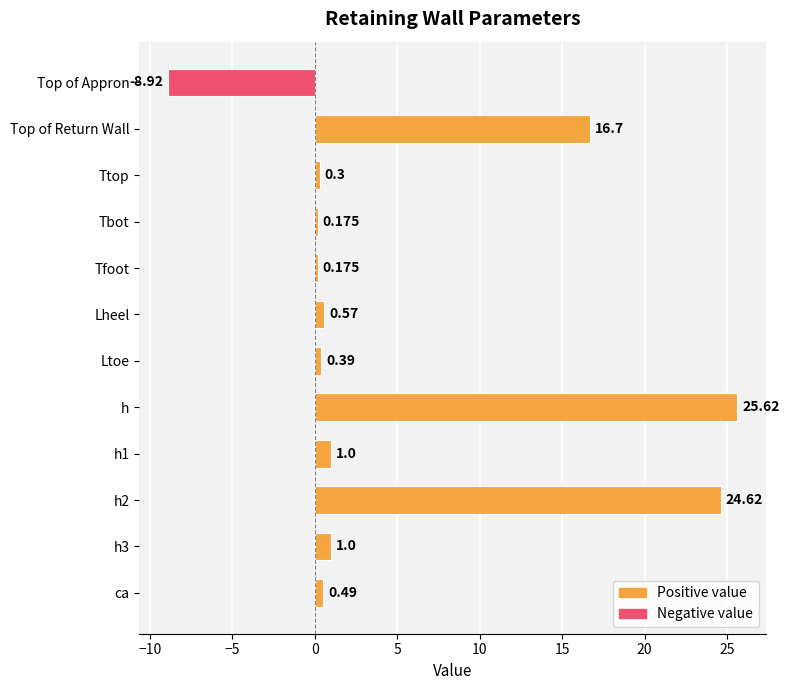

What is the difference between the maximum and minimum values?

34.5